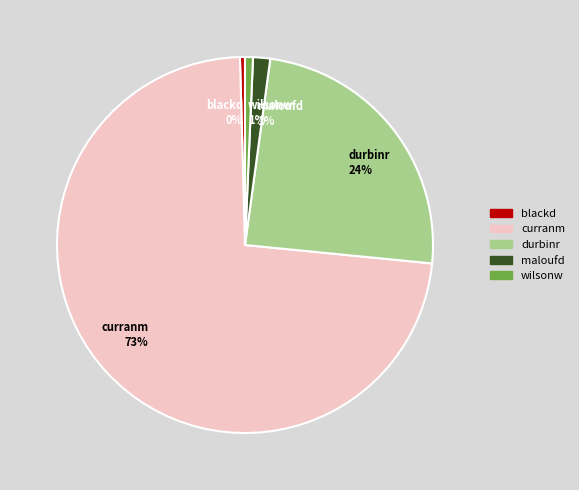

Is there any slice that represents more than half of the pie?

Yes